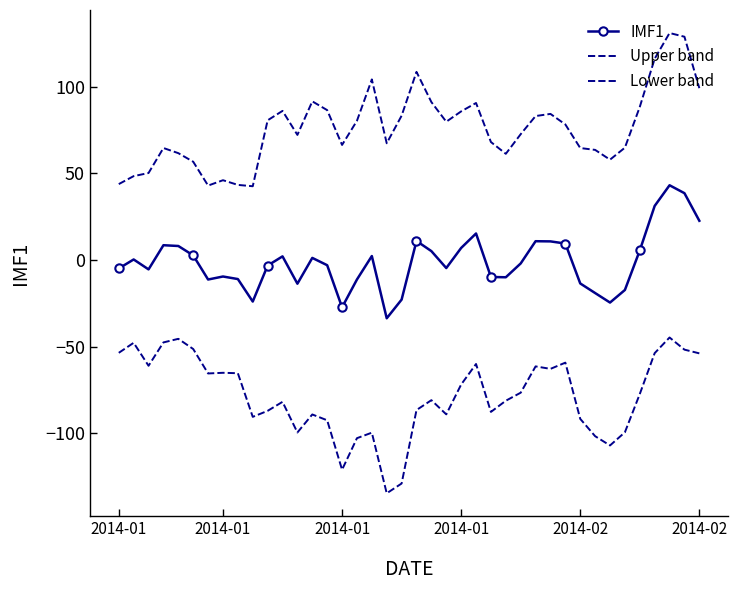

Where is the first local minimum for IMF1?

2014-01